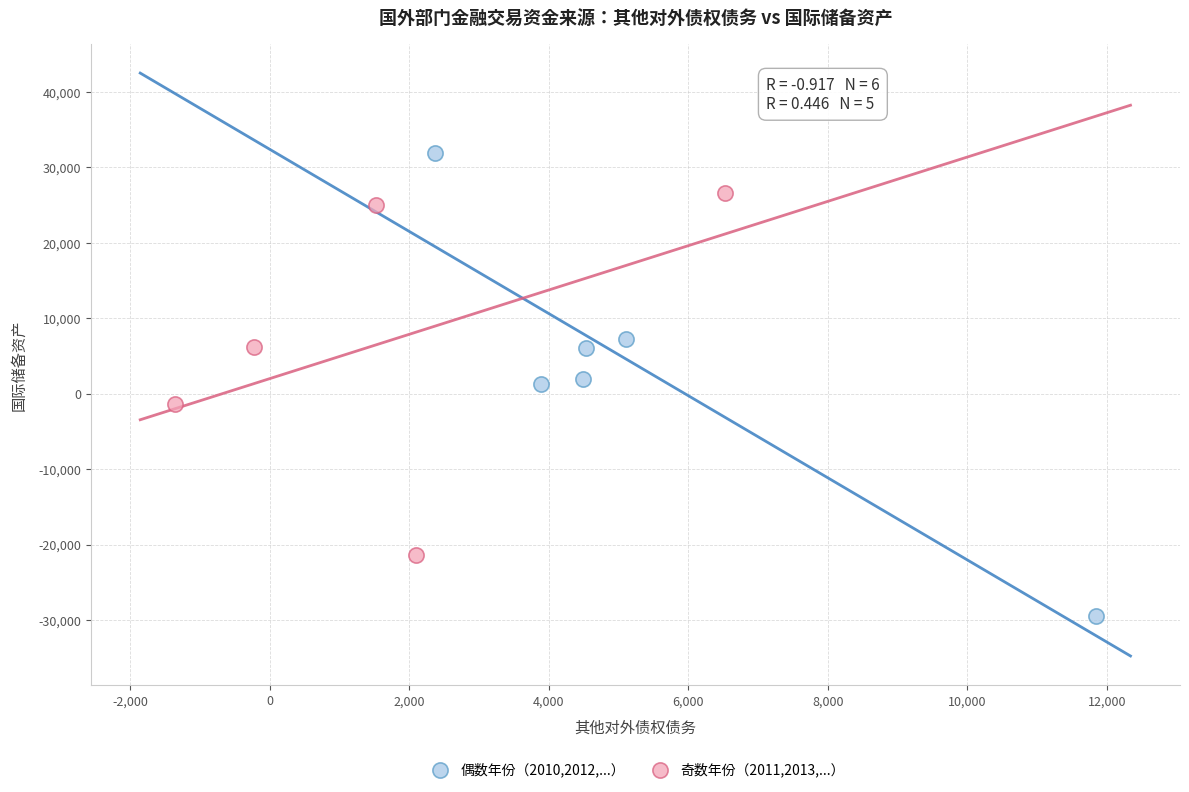

Which series contains the highest Y value?

偶数年份（2010,2012,...）